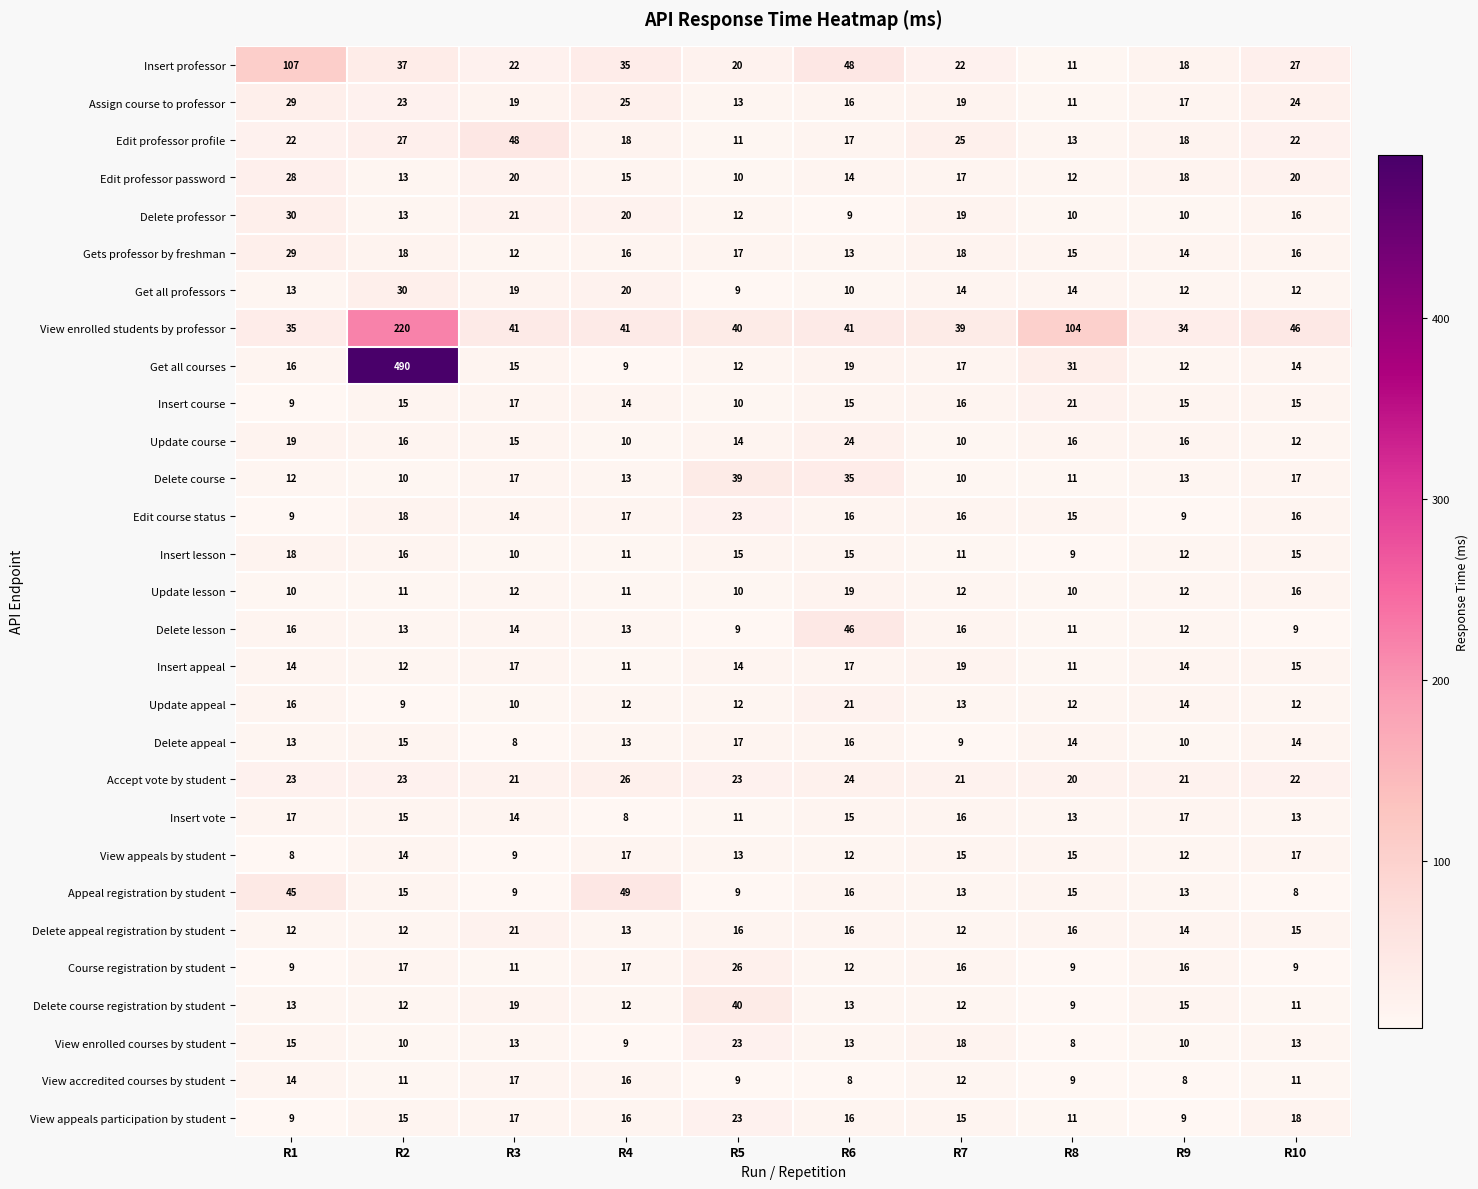

Is it true that View appeals by student equals 21 at R7?

False